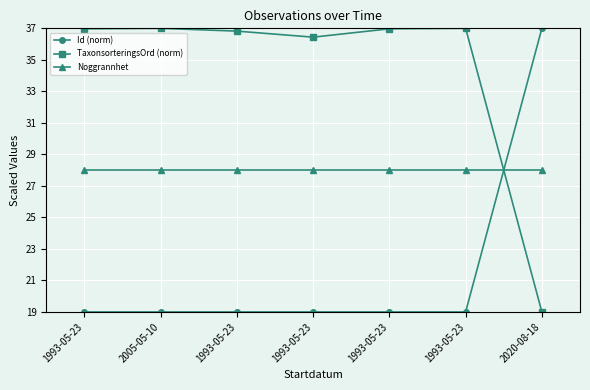

How many distinct data groups are displayed?

3